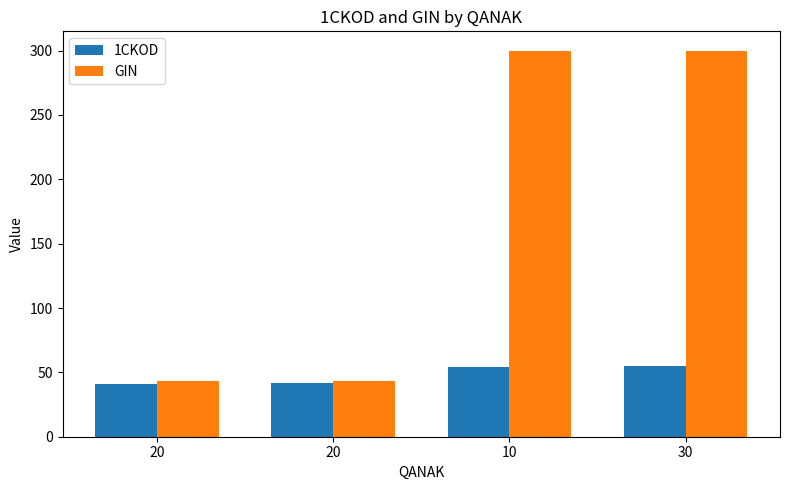

Reading right to left, list all the values displayed in this chart.

1CKOD: 30=55.0	10=54.0	20=42.0	20=41.0
GIN: 30=300.0	10=300.0	20=43.3	20=43.3